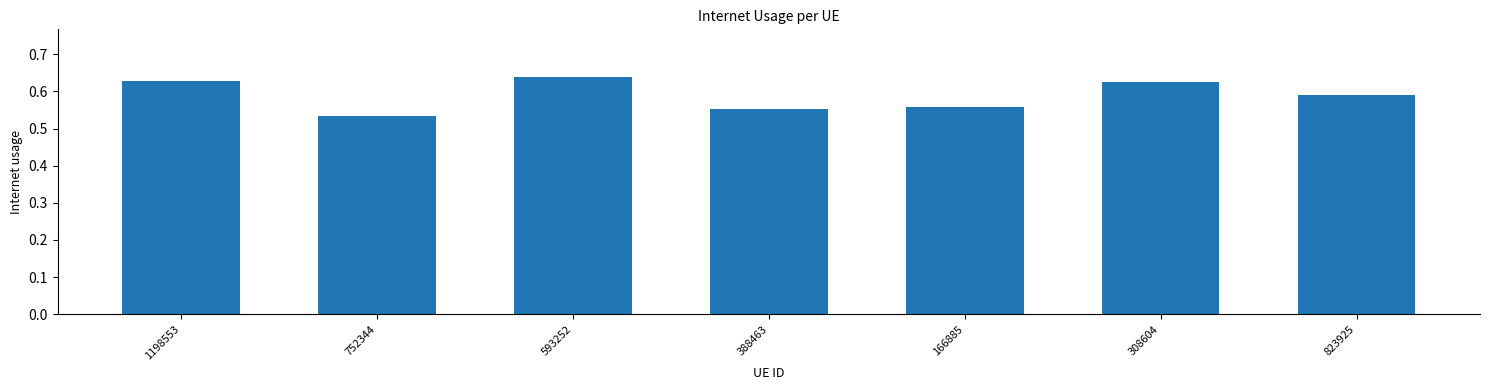

What is the change in value from 752344 to 308604?

+0.1